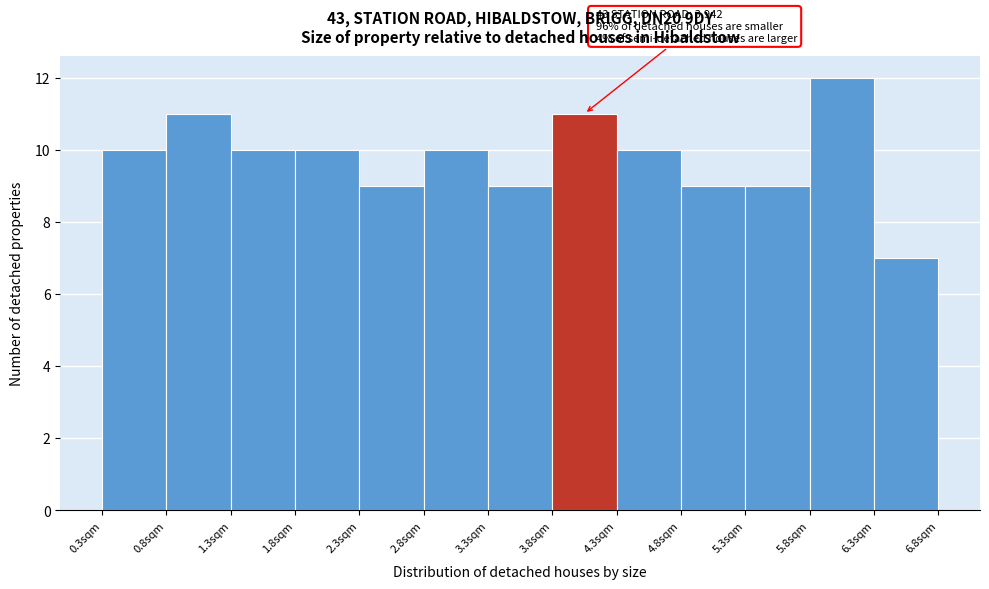

Which range on the x-axis has the tallest bar?

5.75 to 6.25